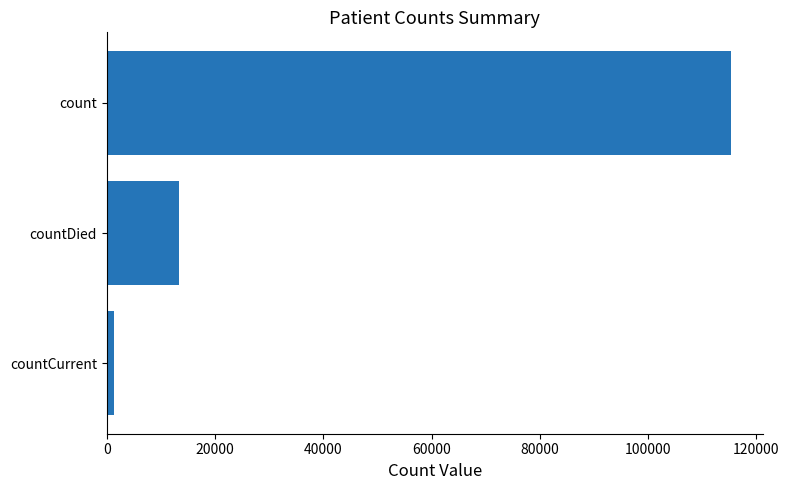

How many data points are less than 13343?

1